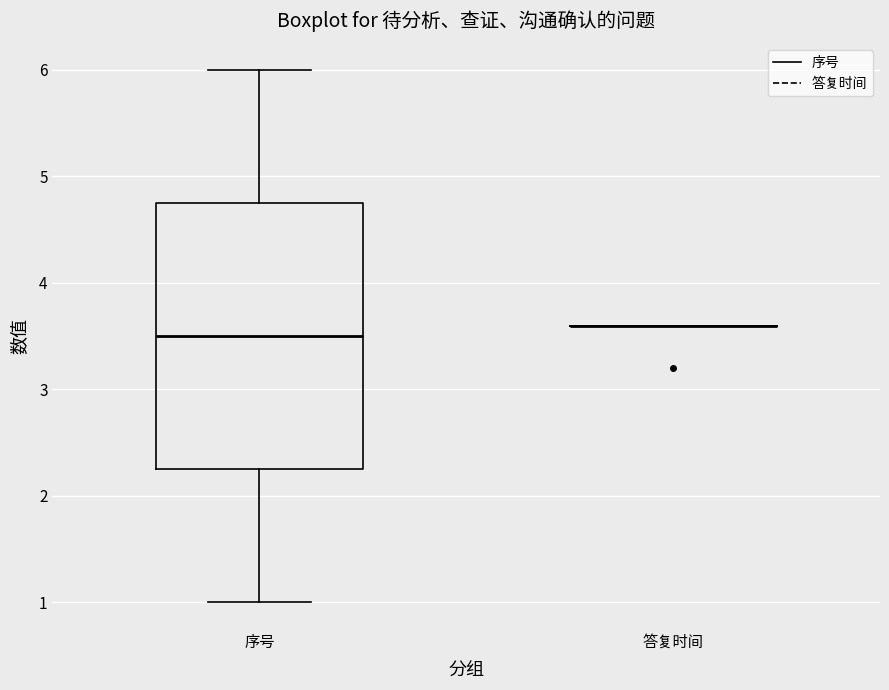

Where is the lower edge of the box for 序号 on the y-axis? The values are not printed on the chart, so give them approximately, as read against the axis.

2.3